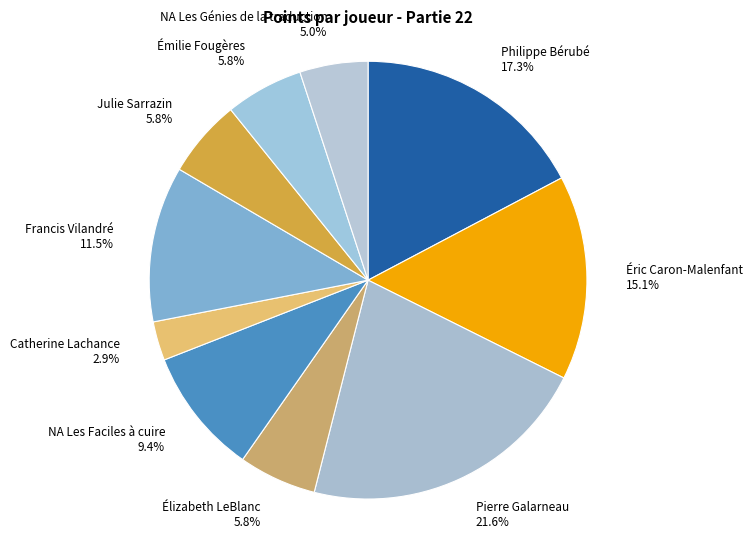

How many slices are in this pie chart?

10